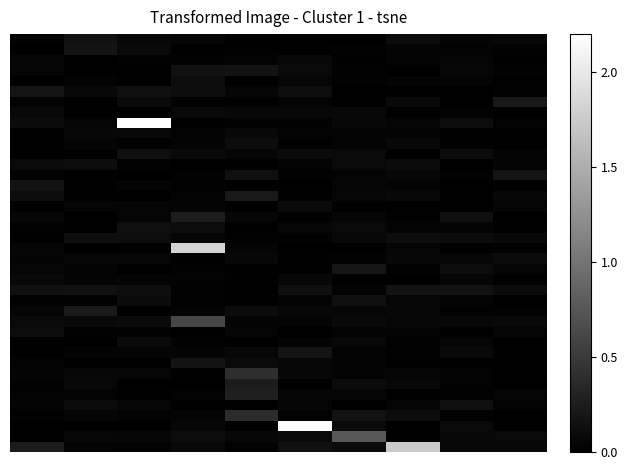

Which label corresponds to the largest value in the chart?

2